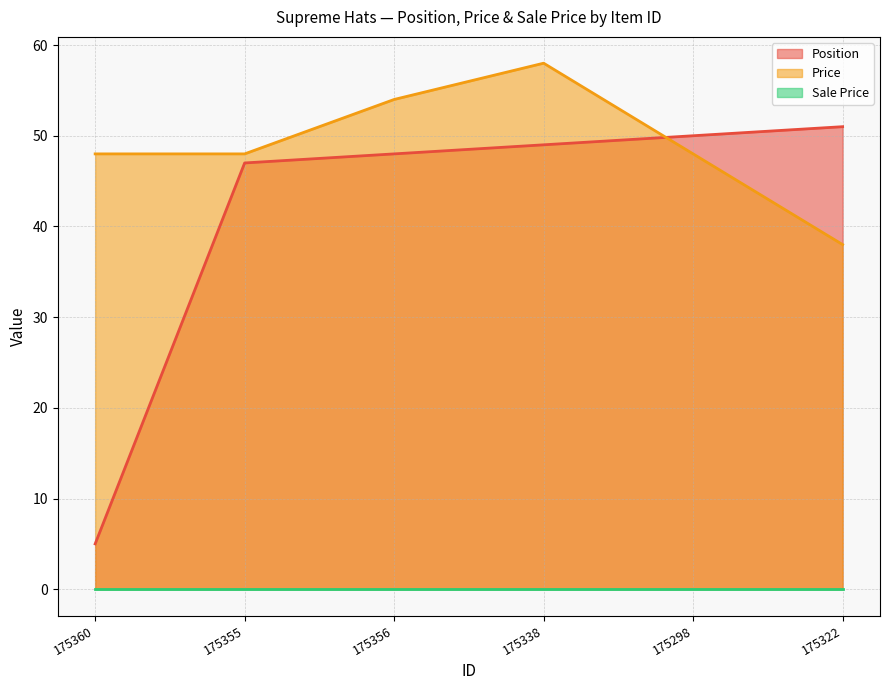

The value of Price at 175355 is 68. True or false?

False